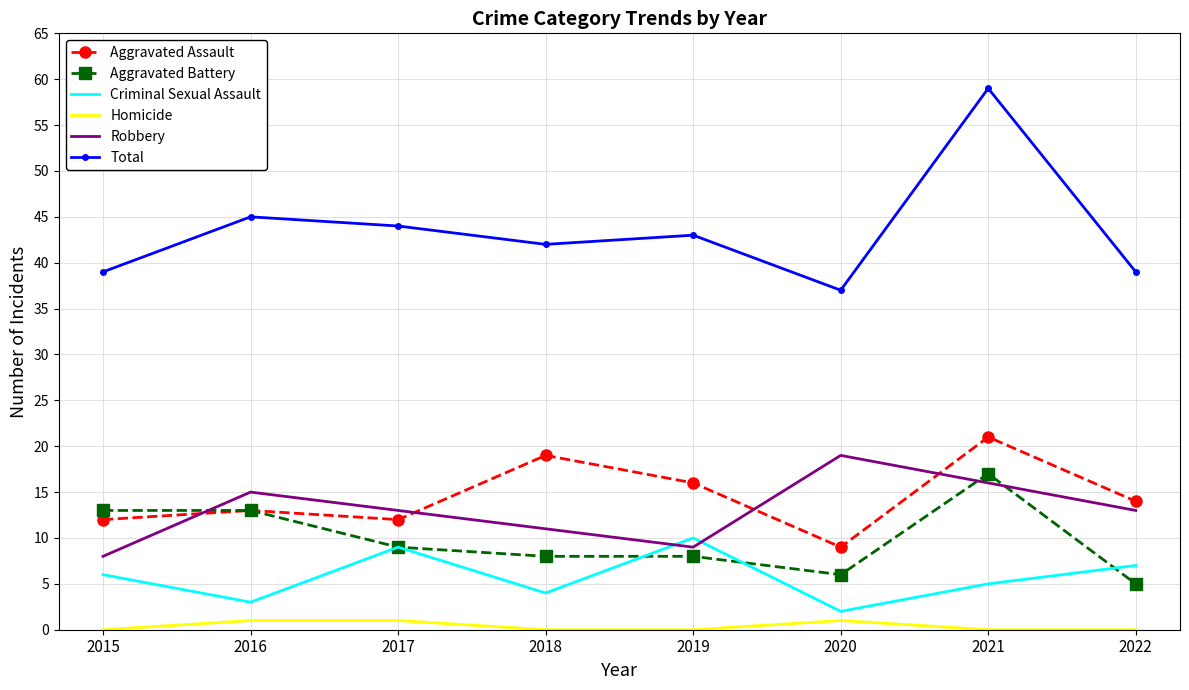

Is the value of Aggravated Assault at 2015 greater than the value of Homicide at 2018?

Yes